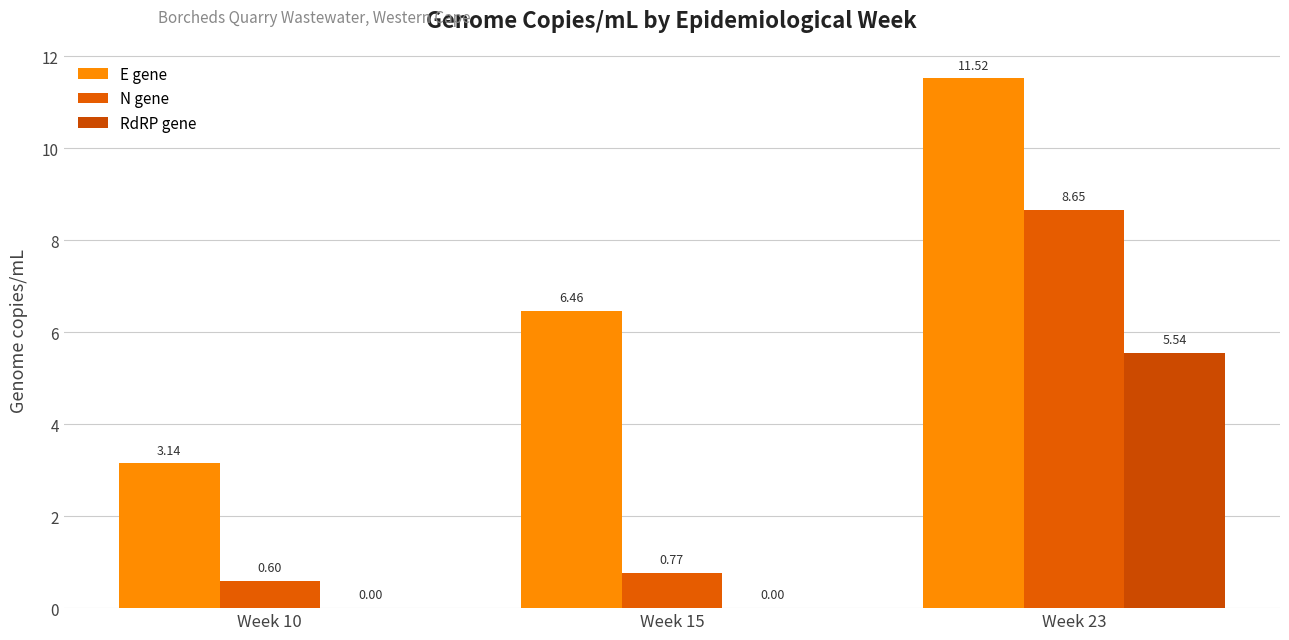

At how many categories does at least one series exceed 11?

1